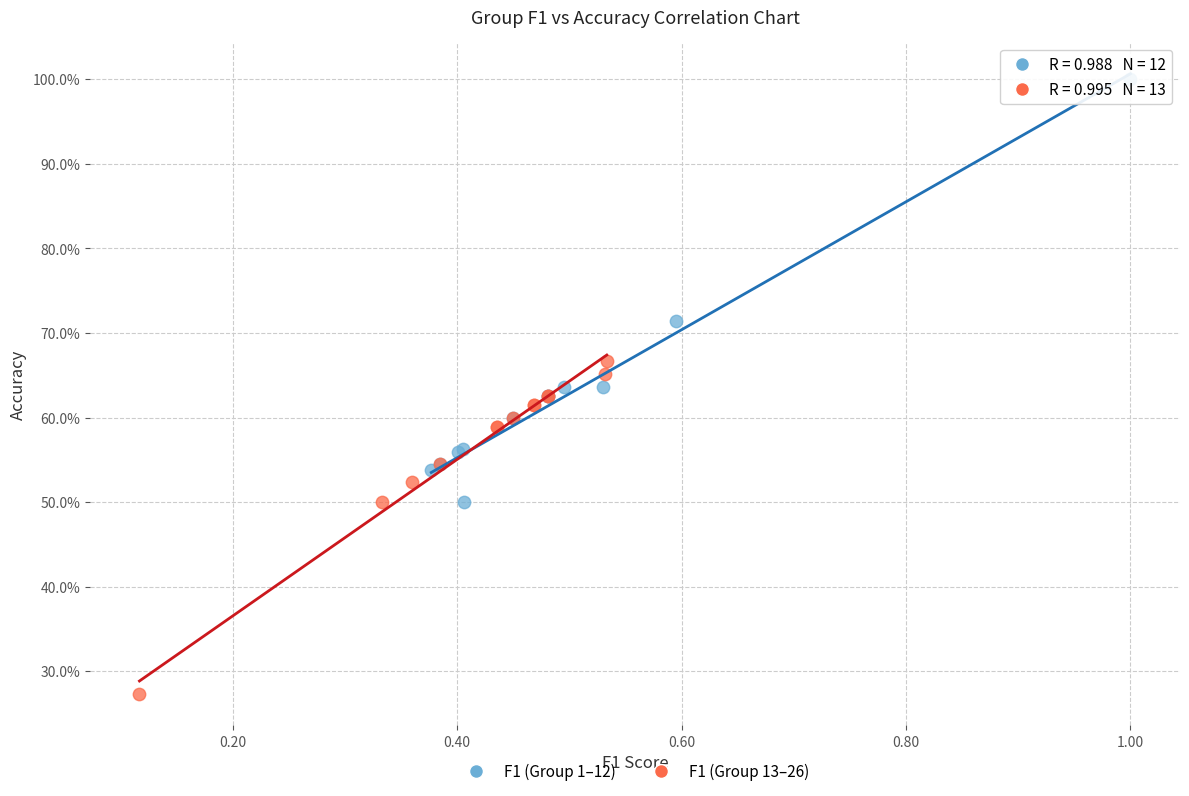

Which series contains the lowest Y value?

F1 (Group 13–26)